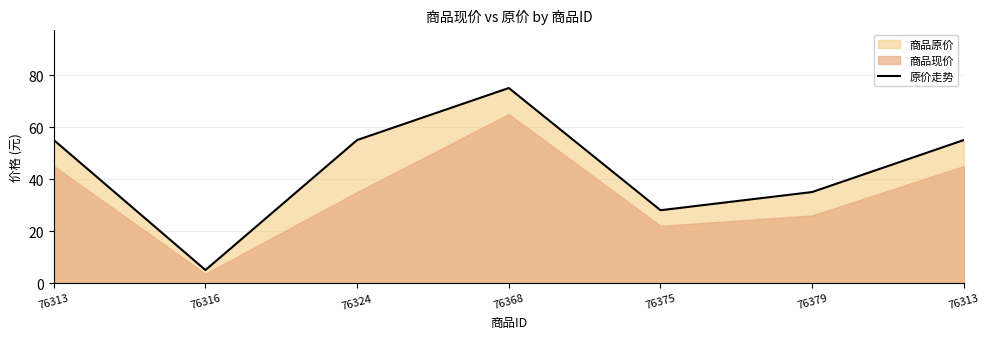

How many points are lower than both their immediate neighbors (excluding endpoints)?

2